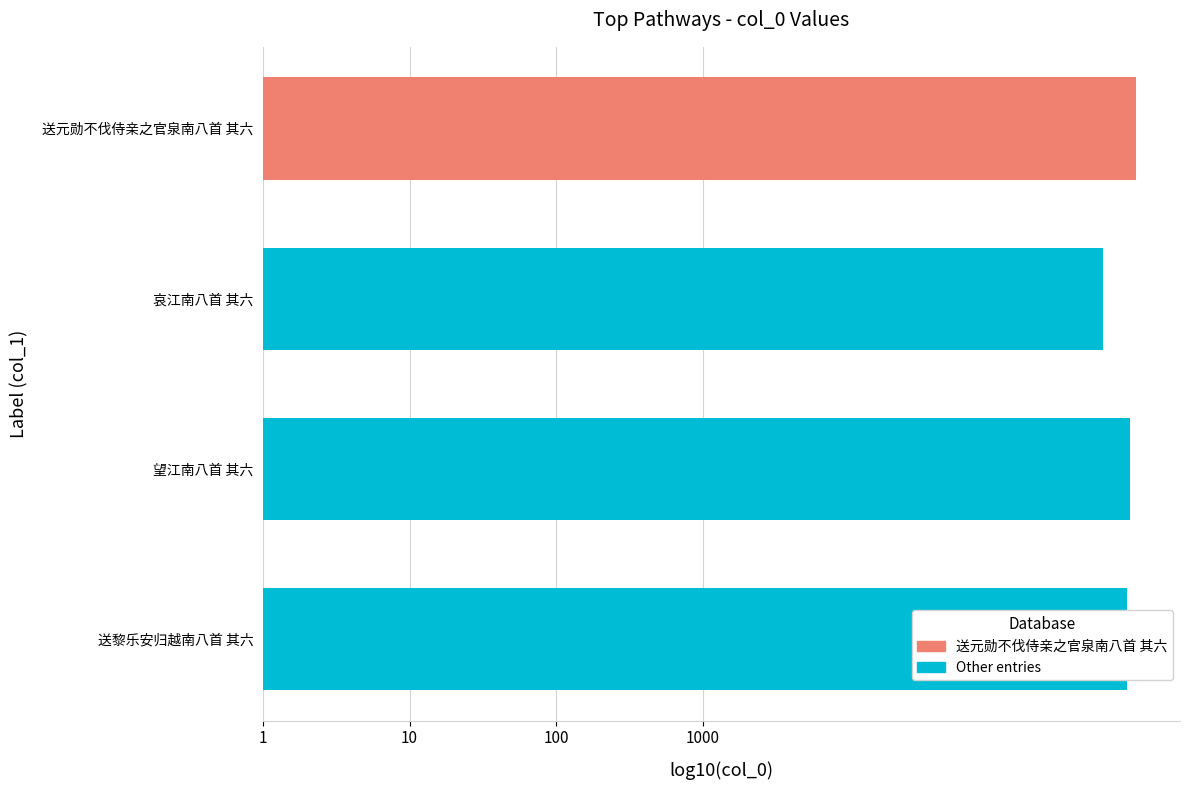

Count the values in the range 5 to 6.

4